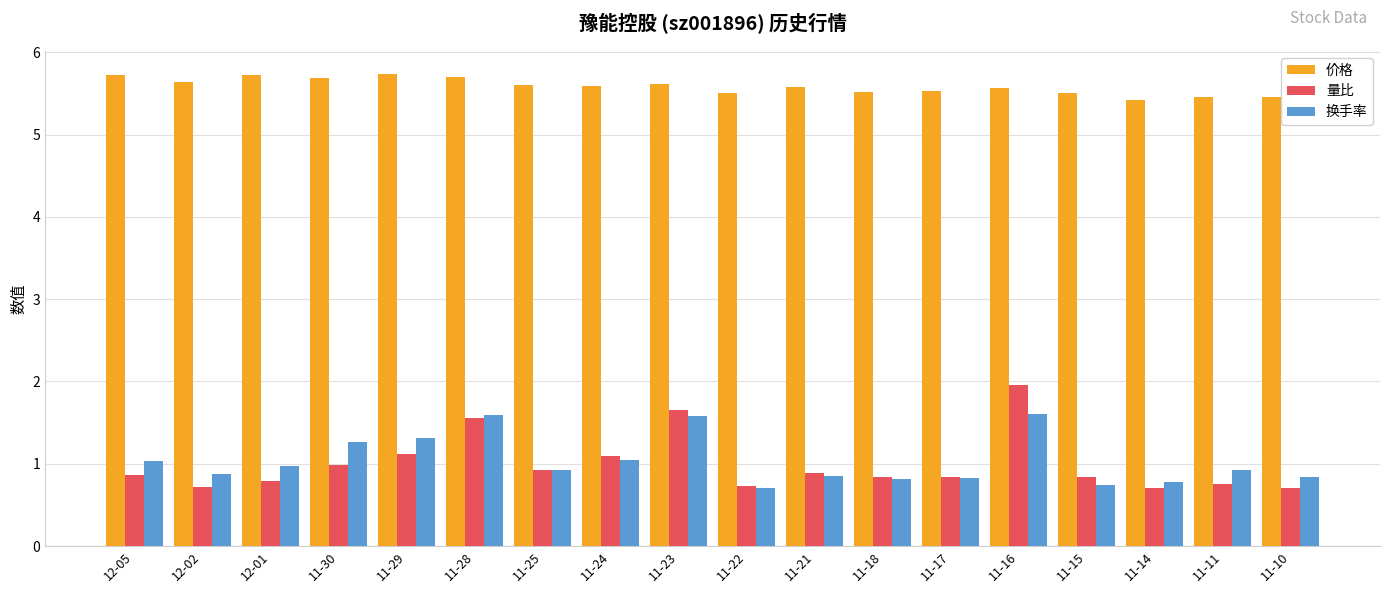

What is the average value of the 价格 series?

5.6